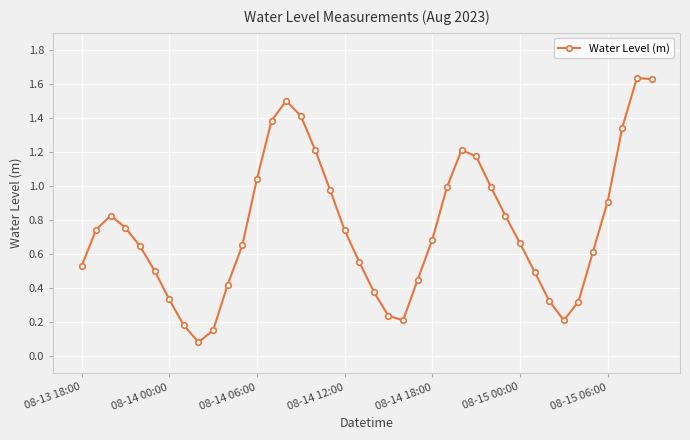

True or false: the data has more than 0 interior local peaks.

True